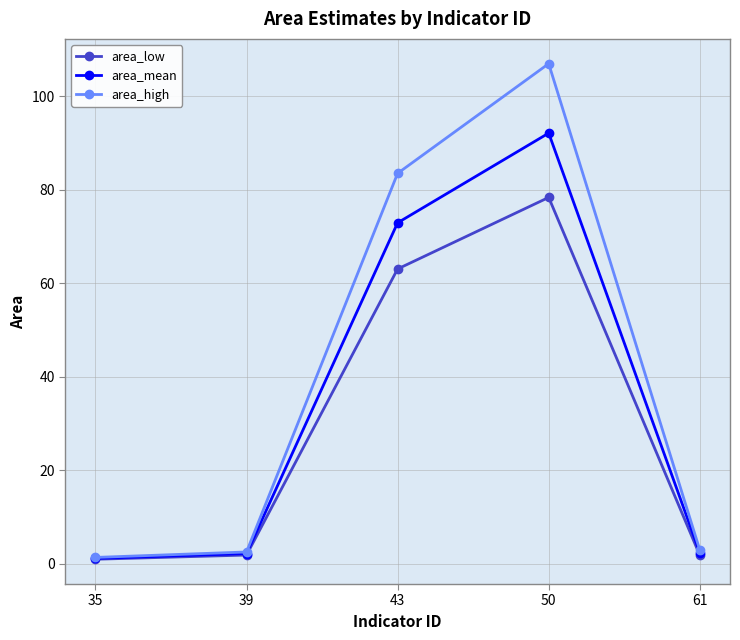

What is the spread (max minus min) of values at 43?

20.5